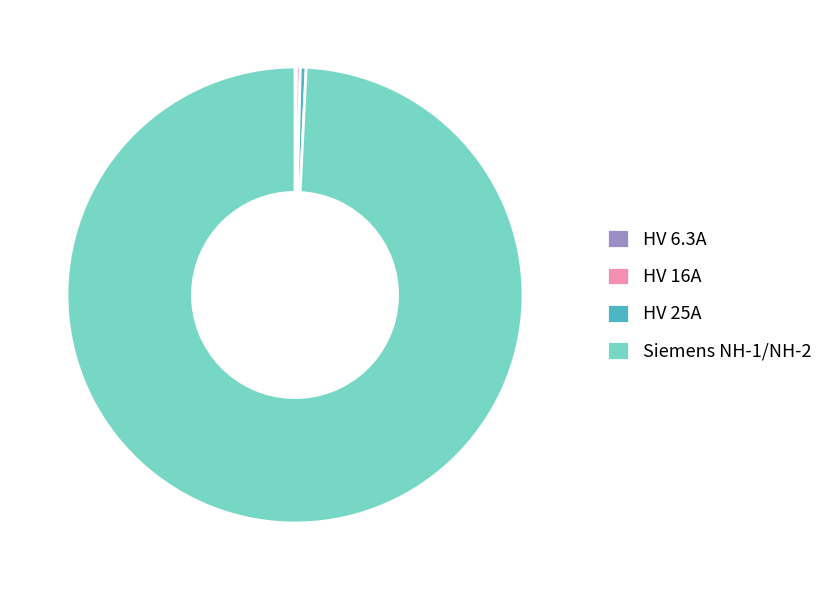

The Siemens NH-1/NH-2 slice represents 89% of the pie. True or false?

False